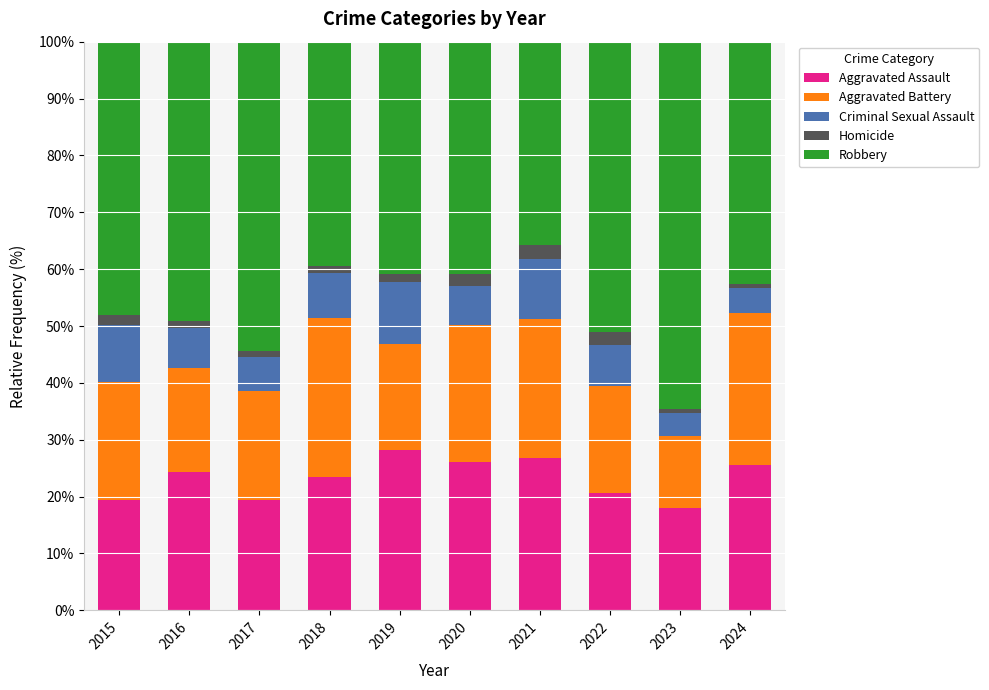

What is the minimum value for Aggravated Assault?

18.0